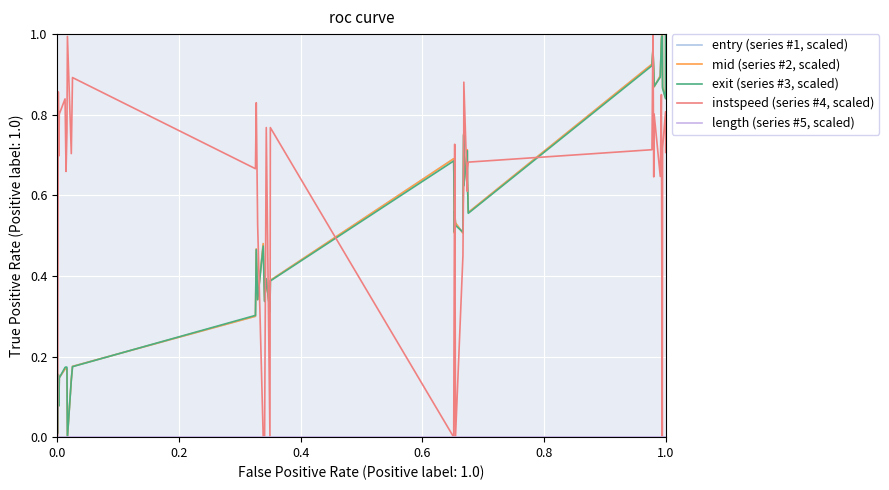

How many lines are shown in the chart?

5